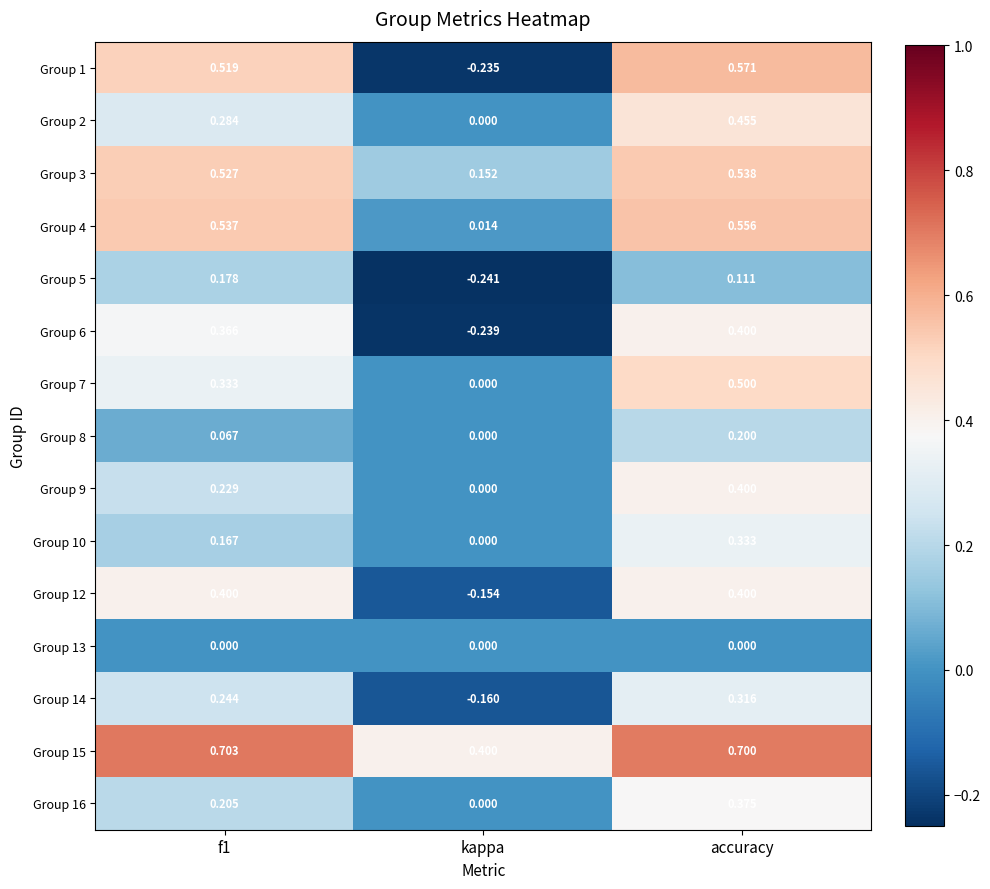

What is the maximum value shown in the chart?

0.7